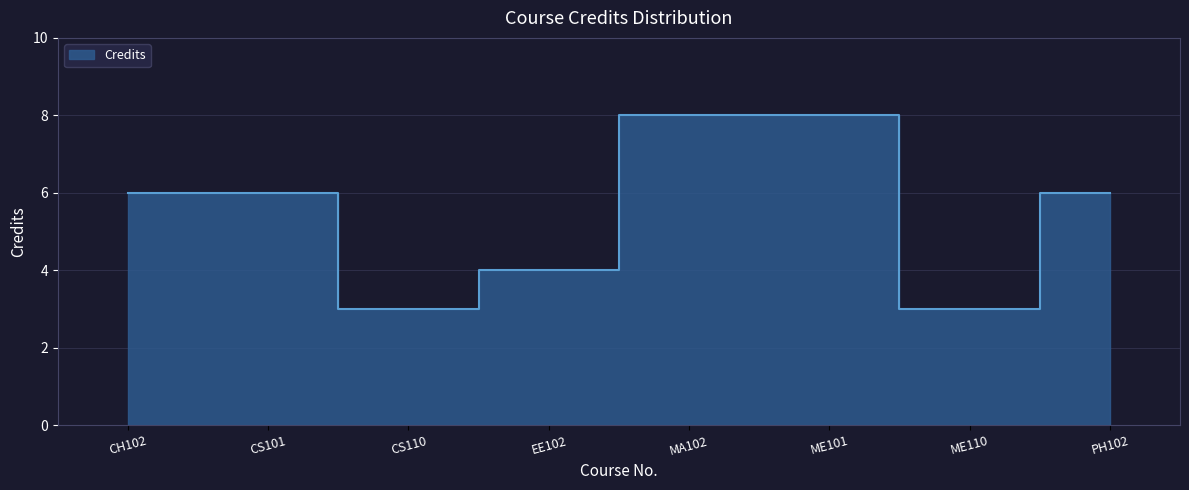

What is the value of the 1st point from the left?

6